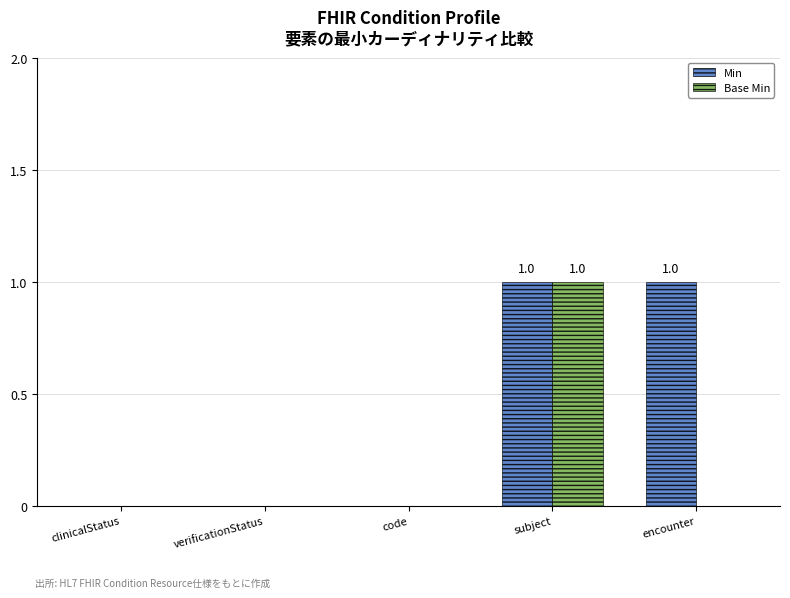

Which category has the highest value in the Base Min series?

subject